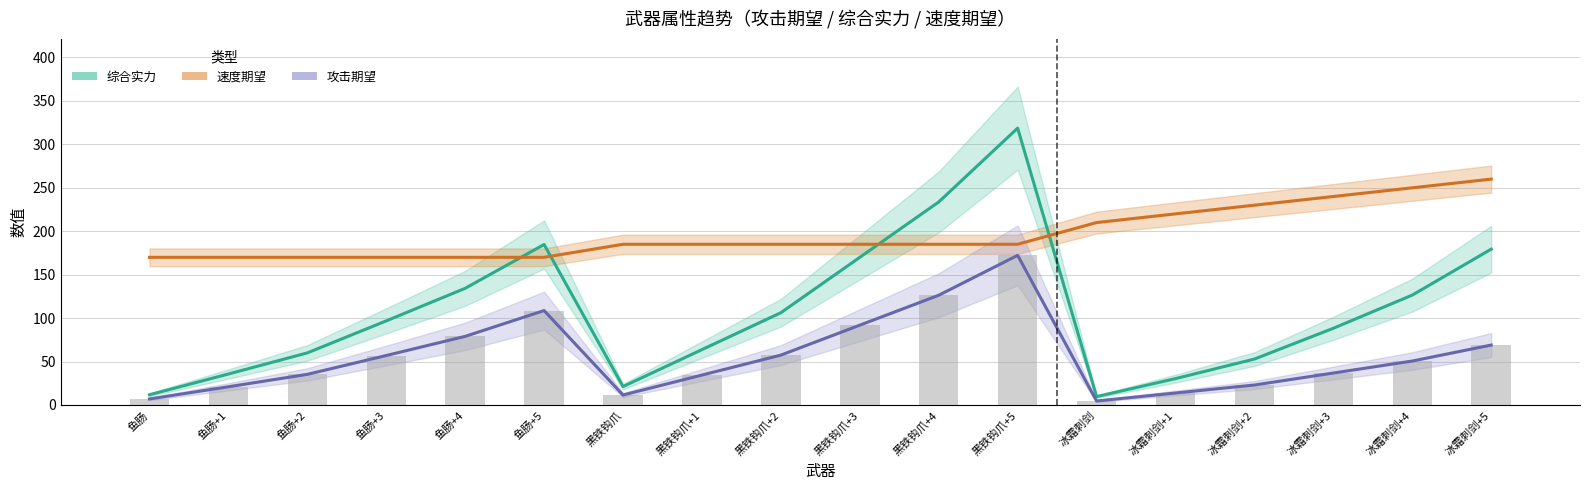

What is the average value of the 速度期望 series?

196.7